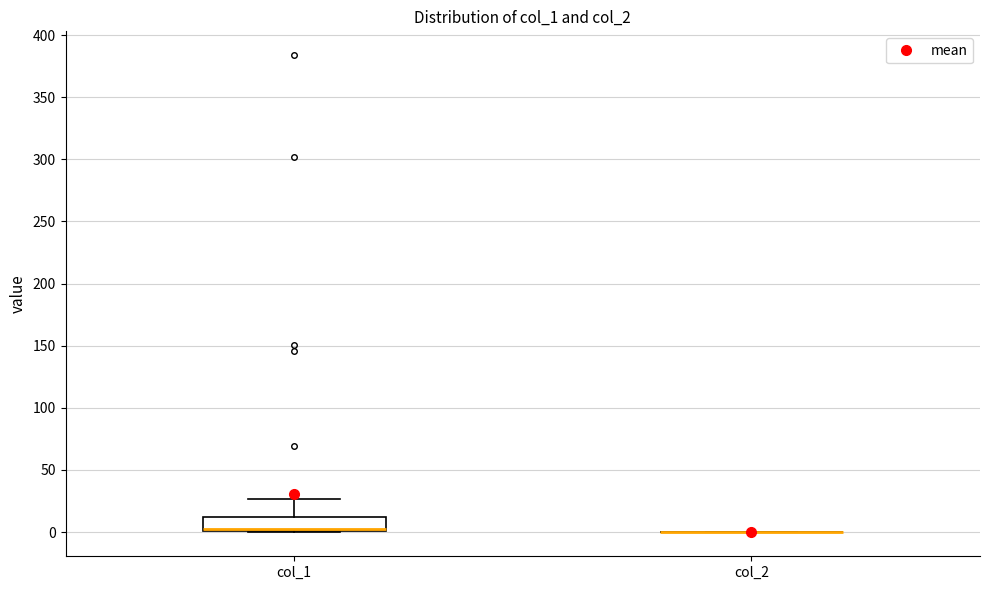

Reading left to right, transcribe this box plot: for each box, give where its median line is, the range the box spans, and where its two whiskers end, as read against the y-axis. The values are not printed on the chart, so give them approximately, as read against the axis.

col_1: median 0 (drawn on the box's lower edge), box 0 to 10, whiskers 0 to 25
col_2: box collapsed to a line at 0, whiskers 0 to 0